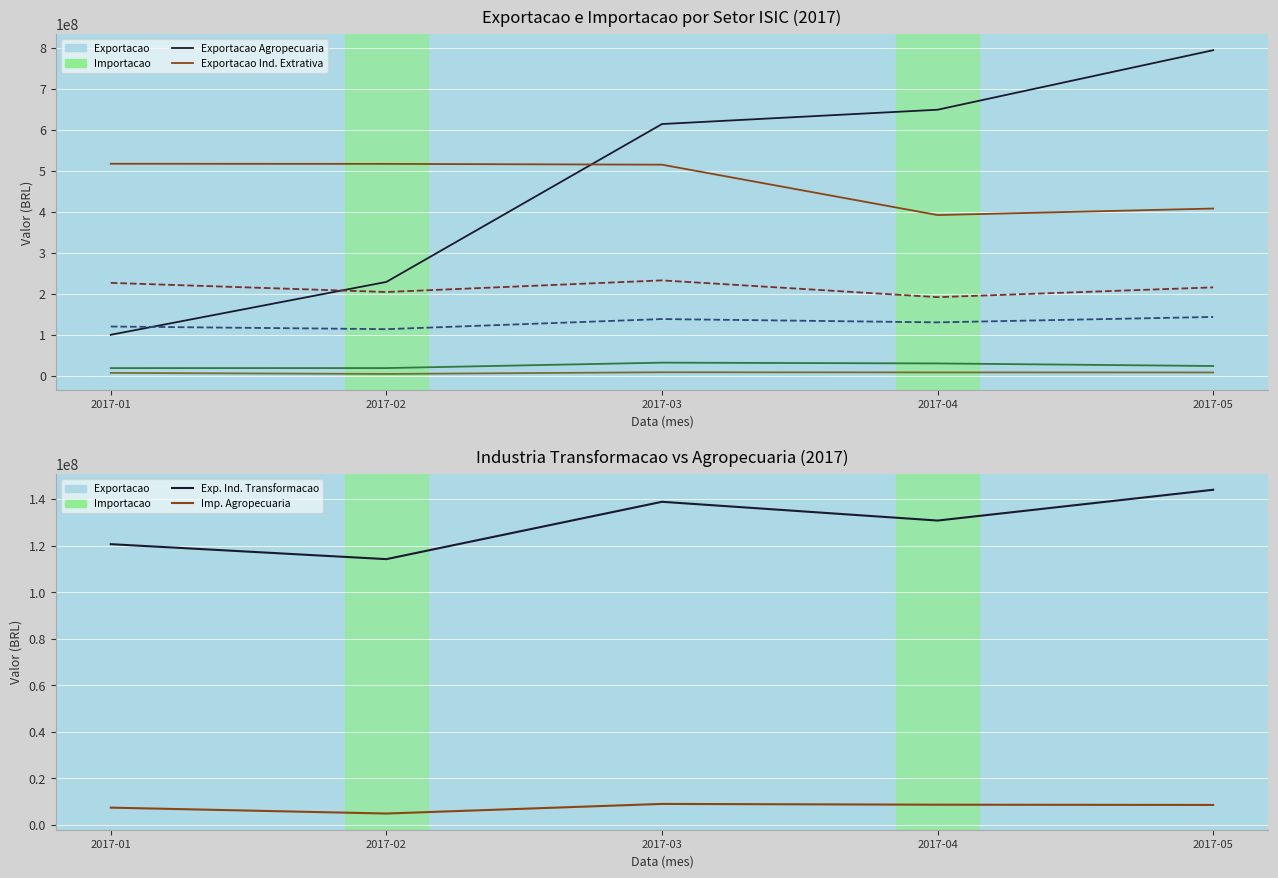

How many values in the Exportacao Ind. Extrativa series are below 515547573?

2